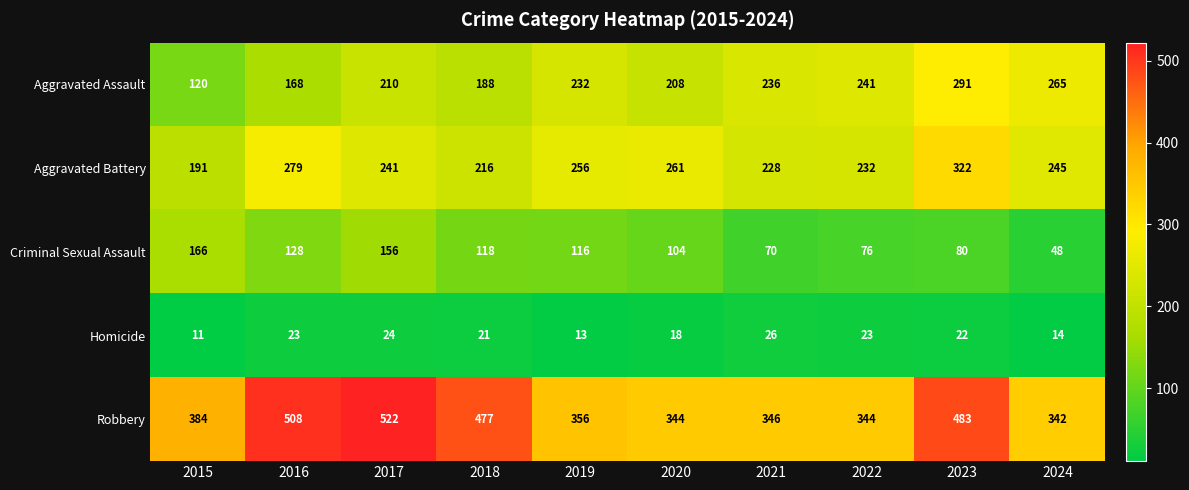

True or false: Aggravated Assault has a value of 83 at 2023.

False